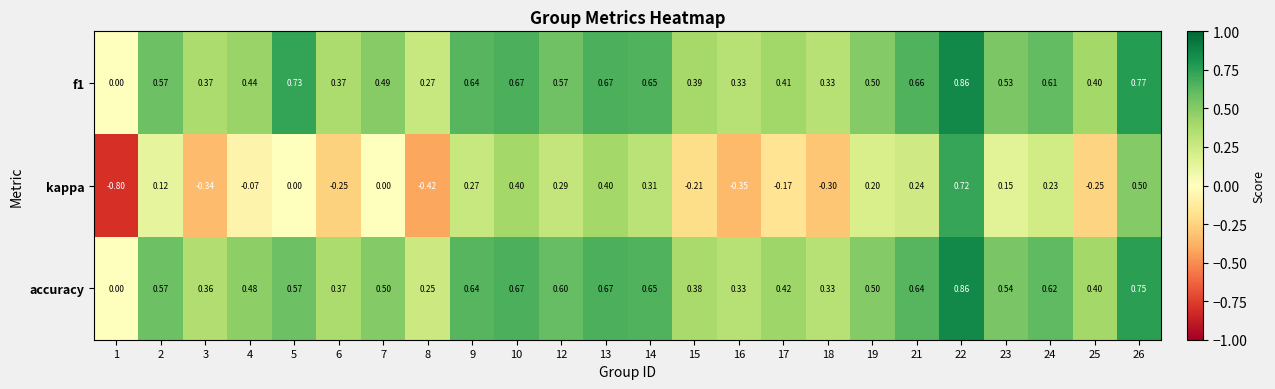

Is the value of f1 at 1 greater than the value of accuracy at 16?

No